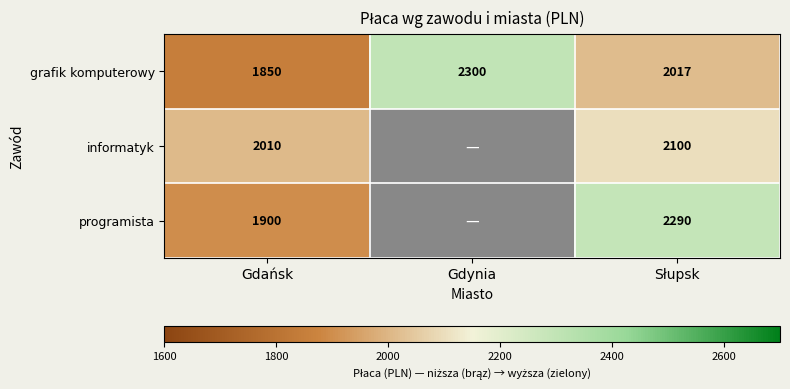

Is it true that programista equals 1900 at Gdańsk?

True